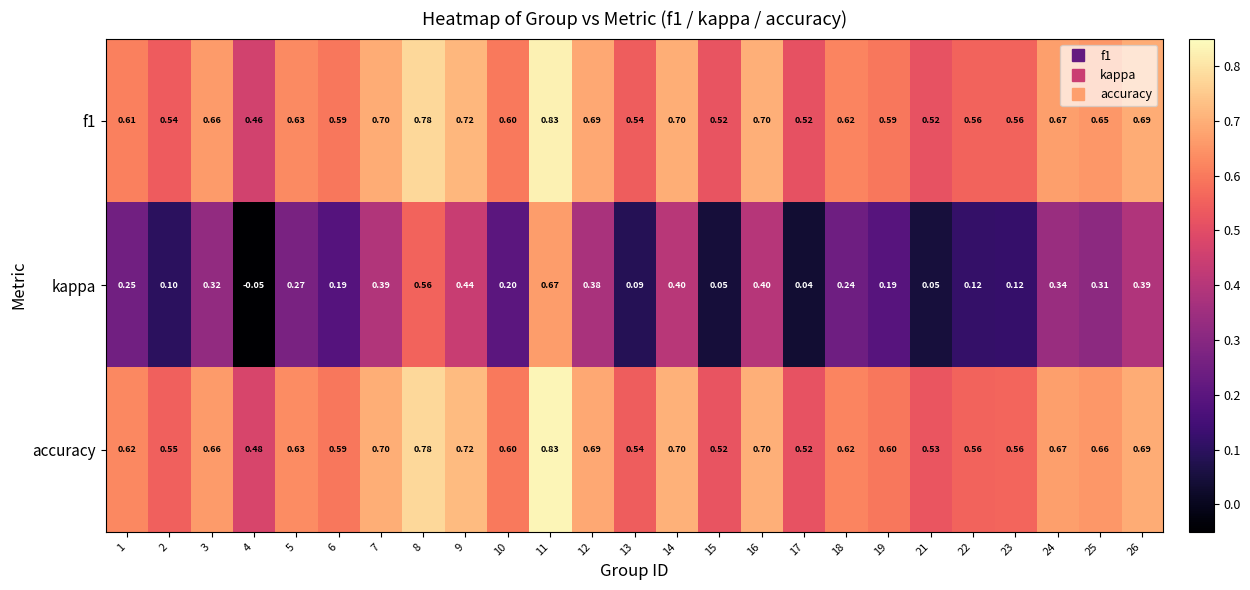

Is the value of accuracy at 12 greater than the value of kappa at 17?

Yes